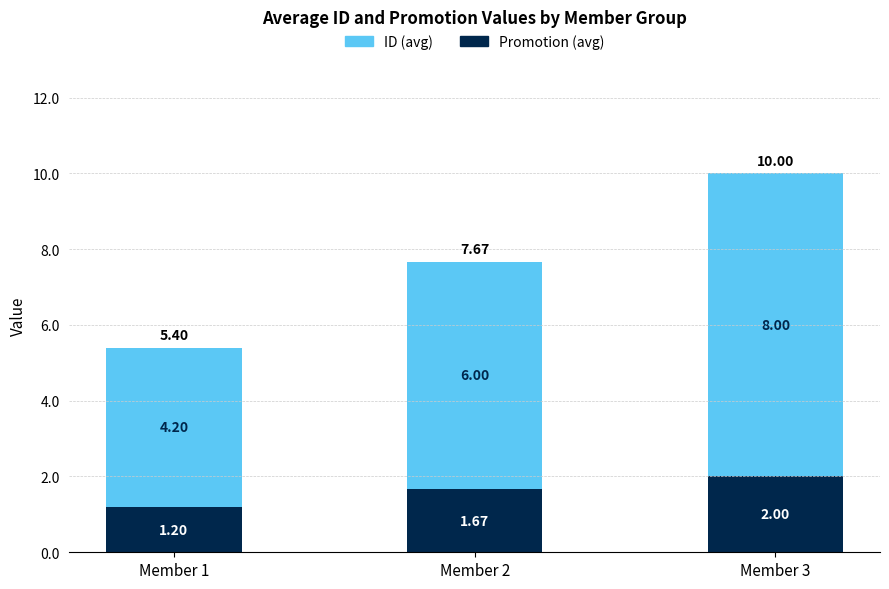

Where is Promotion (avg) nearest to the value 1?

Member 1